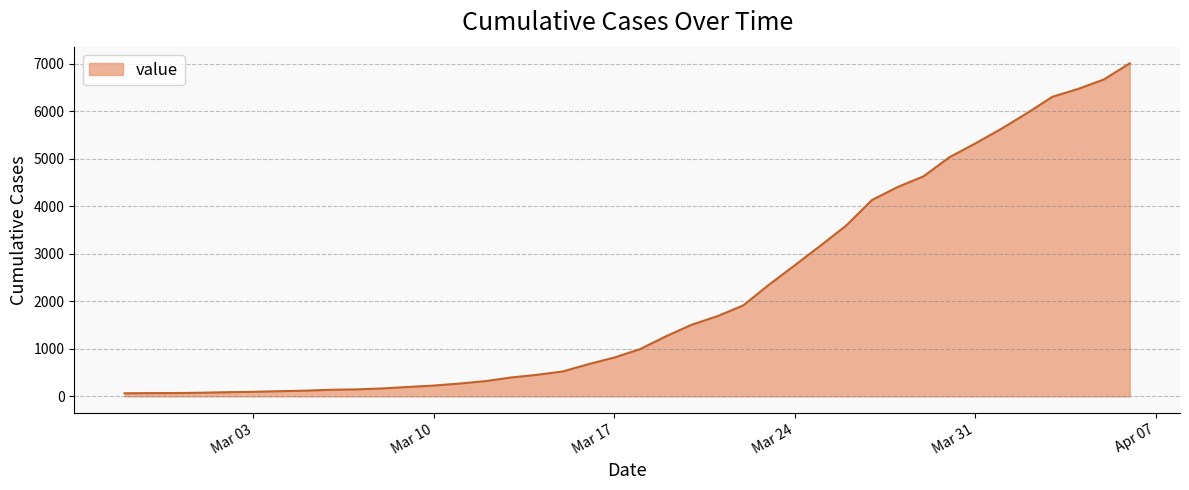

What is the difference between the second highest and second lowest values?

6598